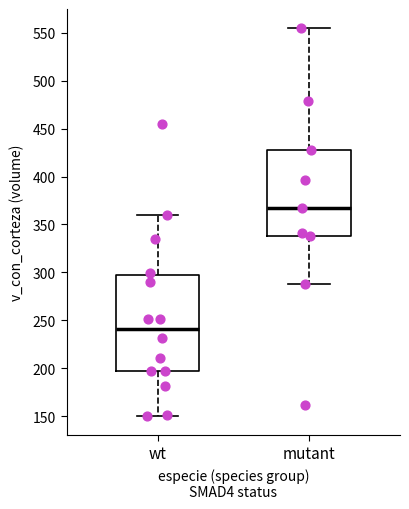

Reading left to right, read every box against the y-axis: the position of its median line, the range the box covers, and the ends of its whiskers. The values are not printed on the chart, so give them approximately, as read against the axis.

wt: median 240, box 195 to 295, whiskers 150 to 360
mutant: median 365, box 340 to 430, whiskers 290 to 555